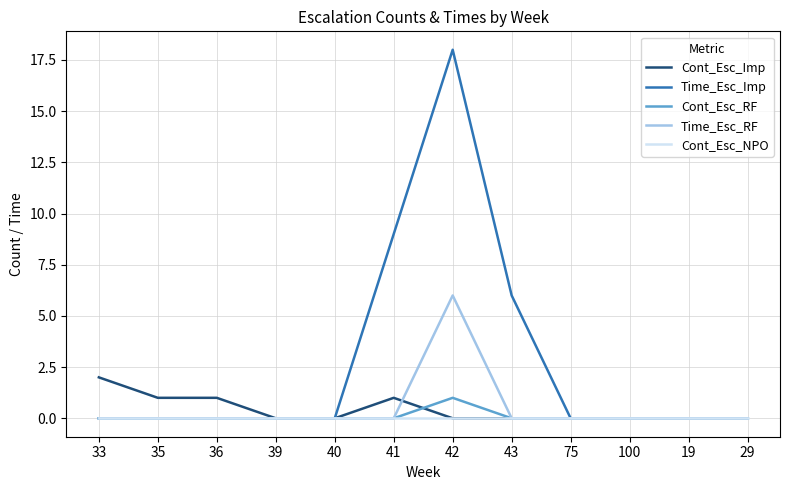

The Time_Esc_RF series shows -3 at 75. True or false?

False